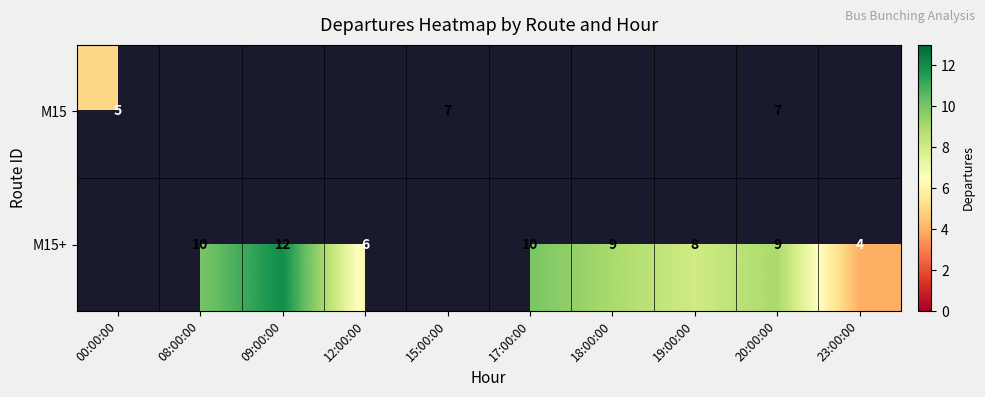

Is the value of M15 at 20:00:00 greater than the value of M15+ at 12:00:00?

Yes